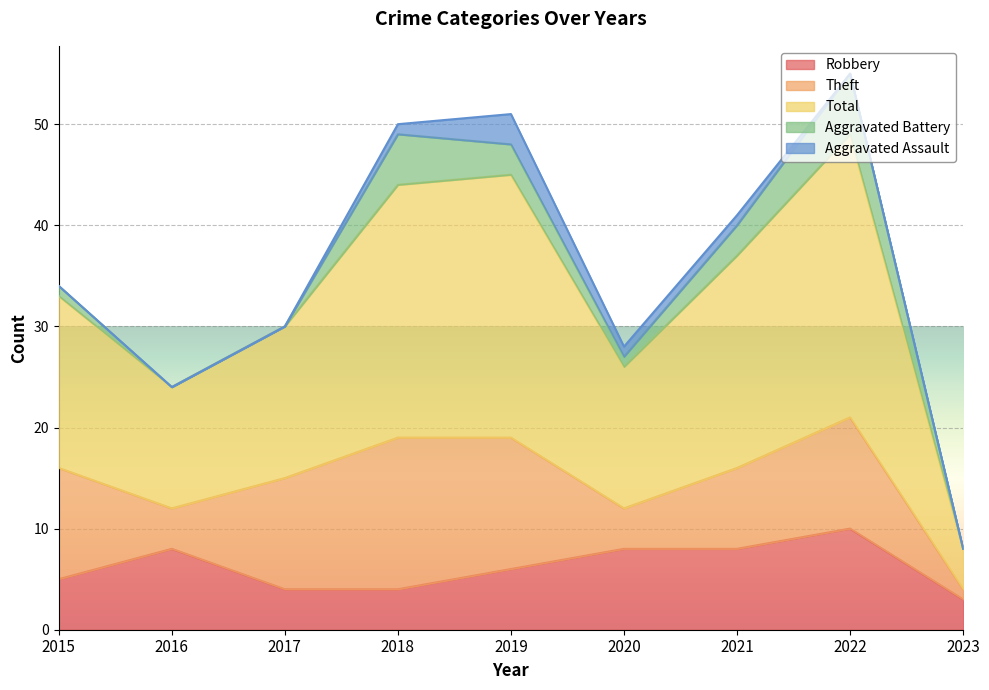

Where does the Robbery series first go above 6?

2016